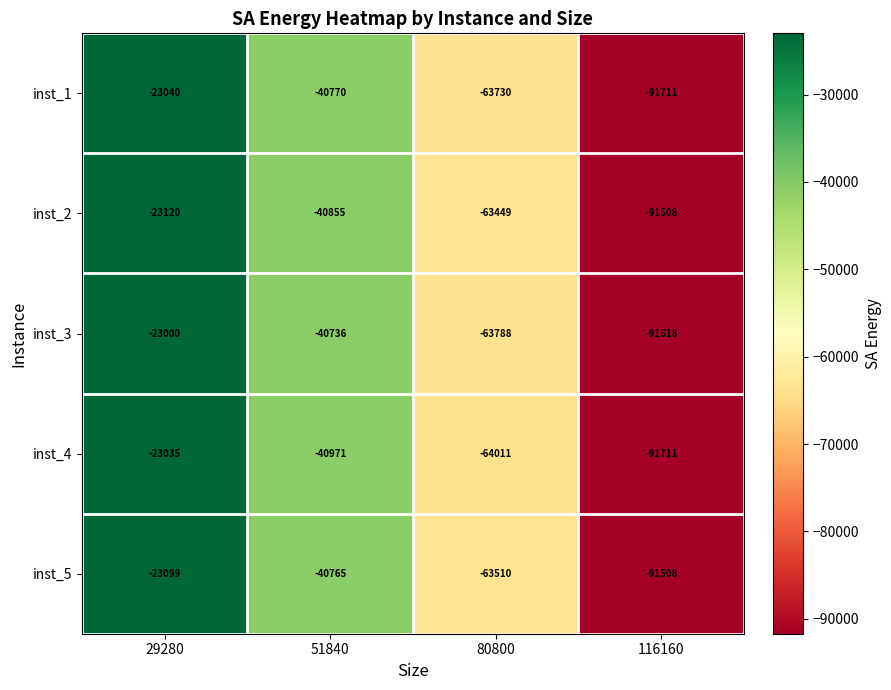

Which label corresponds to the smallest value in the chart?

116160